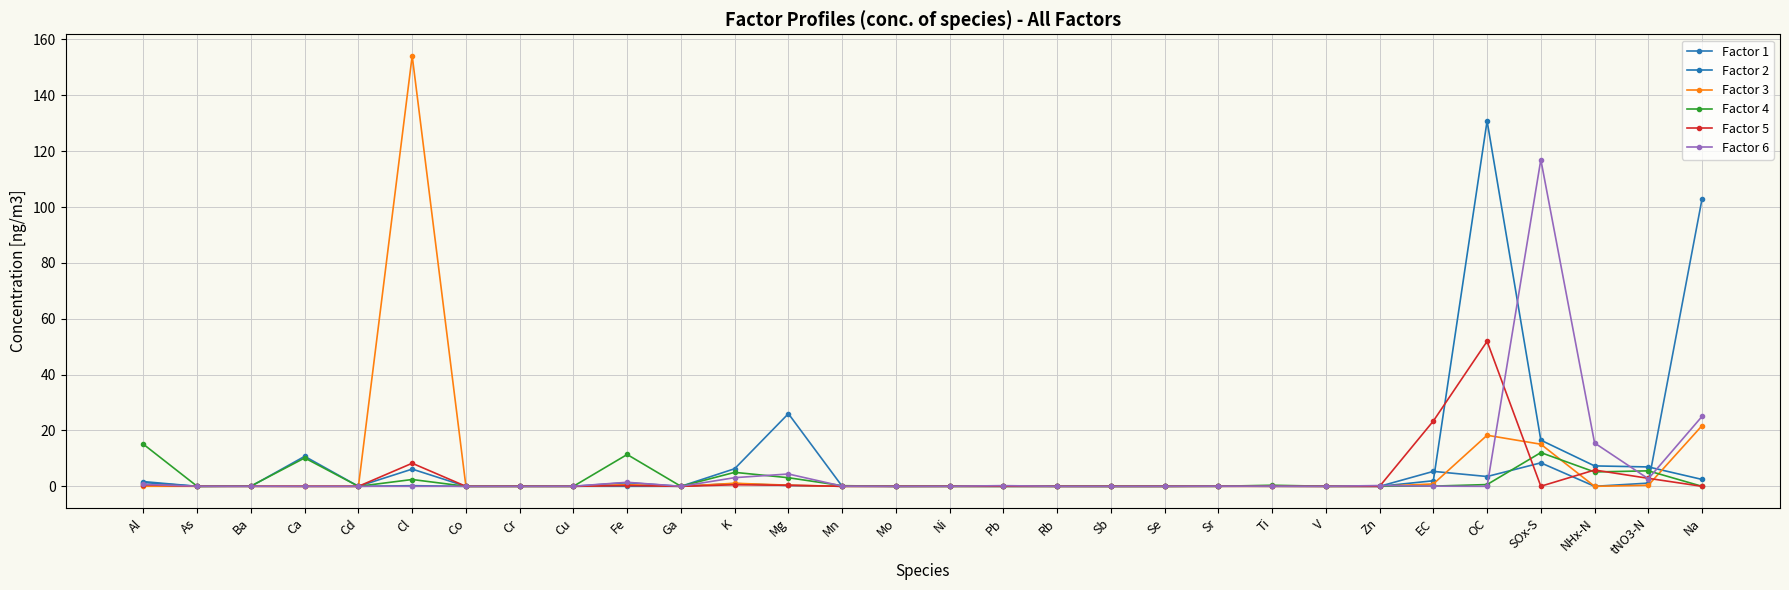

How many data points does each series have?

30